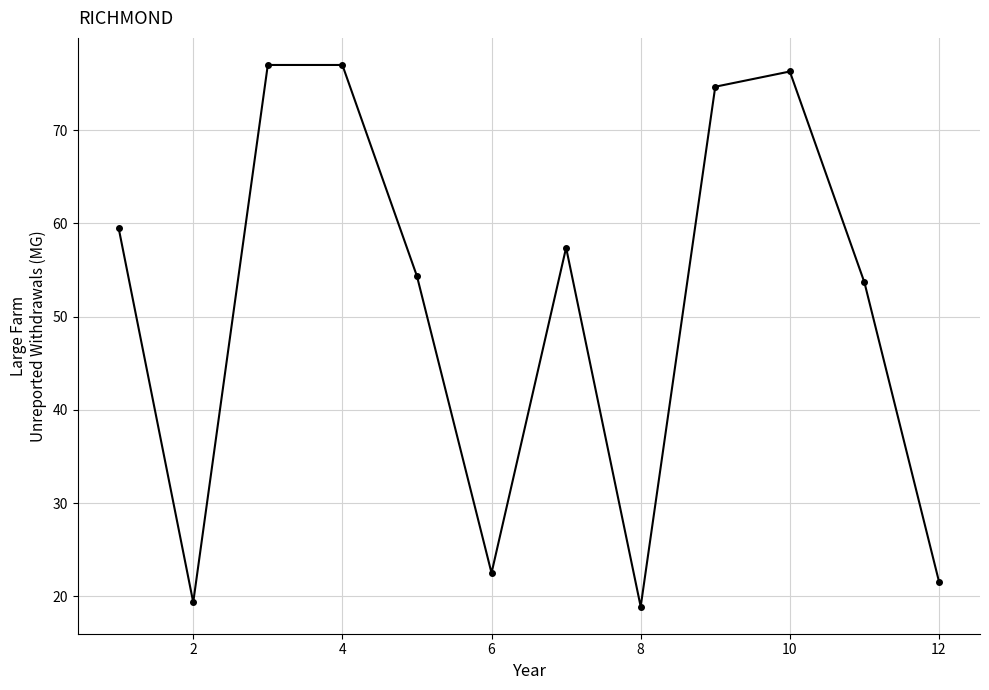

What is the difference between the maximum and second lowest values?

57.6